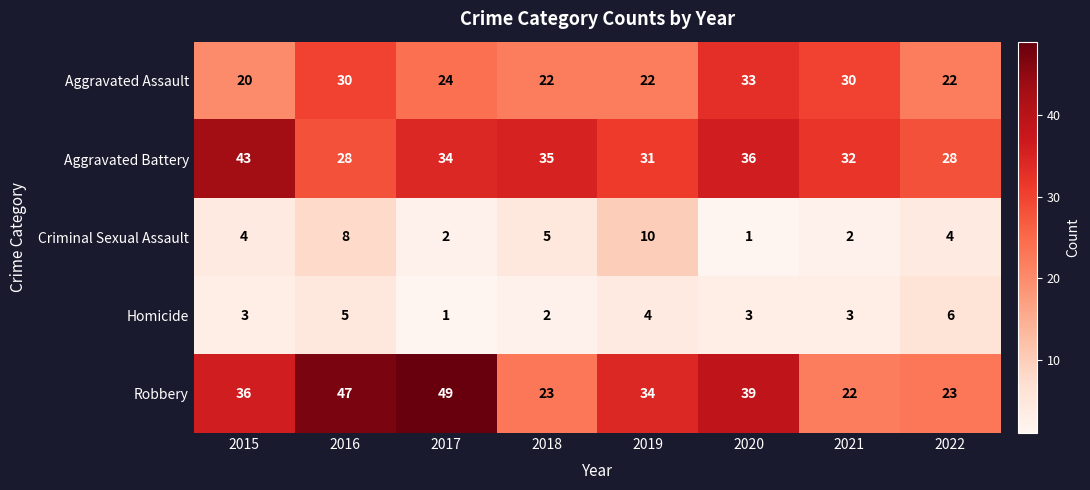

At how many categories does at least one series exceed 33?

6